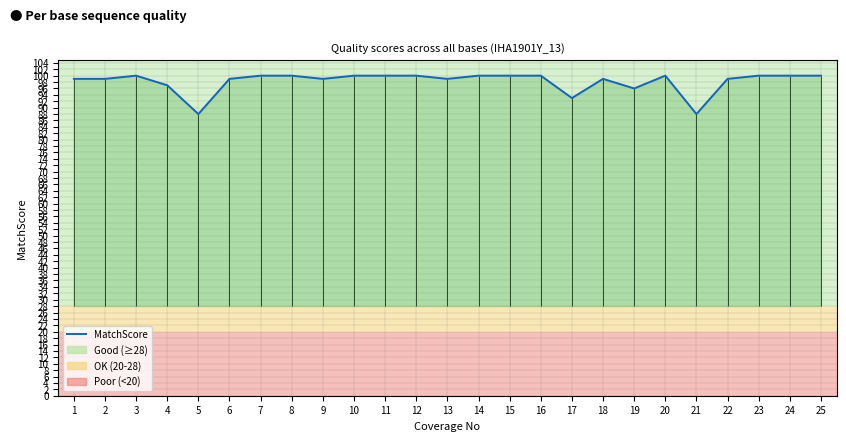

What is the value of the 4th point from the left?

97